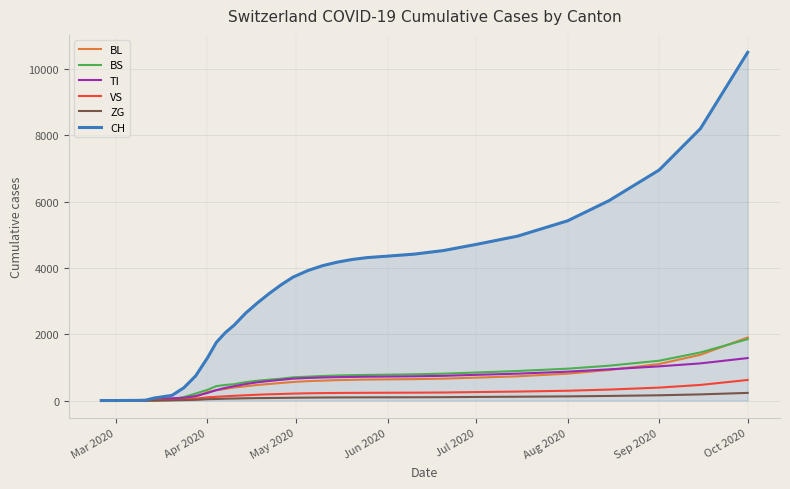

Which series has the largest total across all categories?

CH